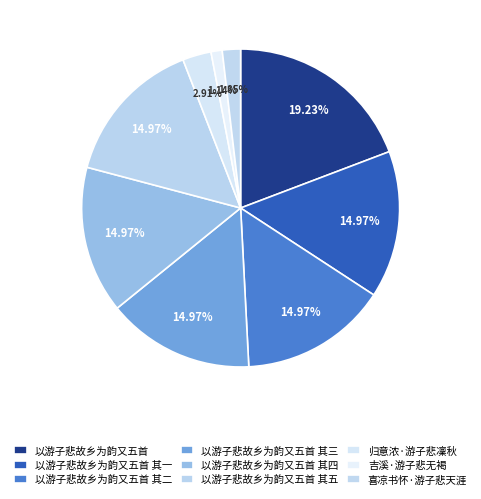

To the nearest percent, what is the difference between the largest and smallest slice percentages?

18%